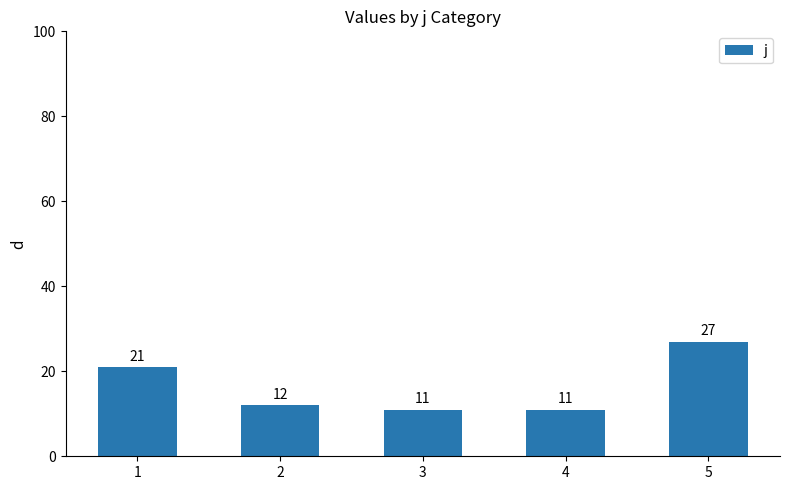

The value at 2 is 12. True or false?

True